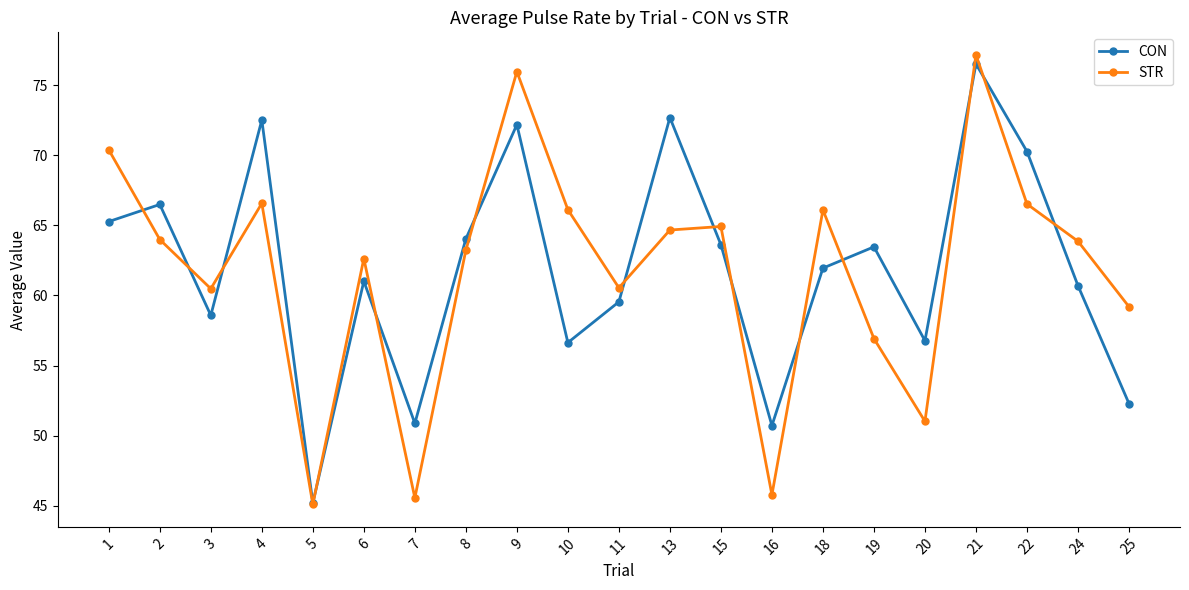

At 6, list the series in order from smallest to largest.

CON, STR